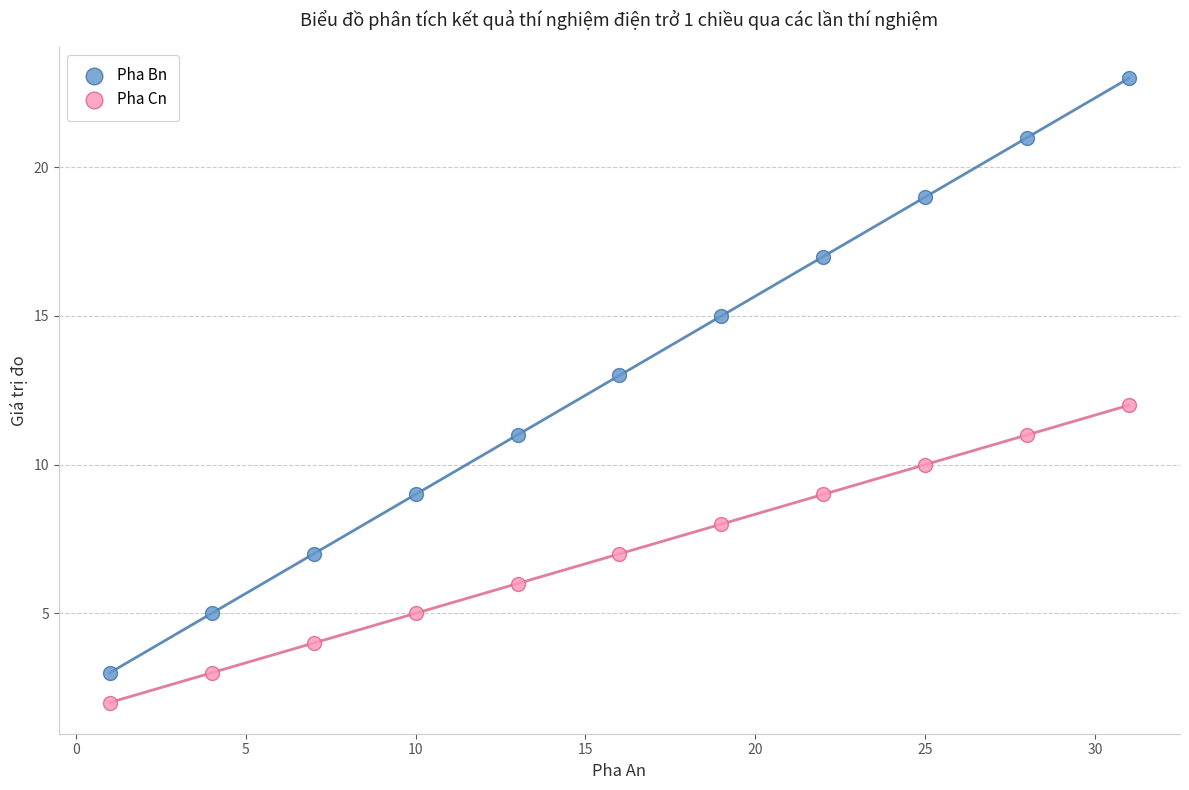

What is the X range (max minus min) for the scatter plot?

30